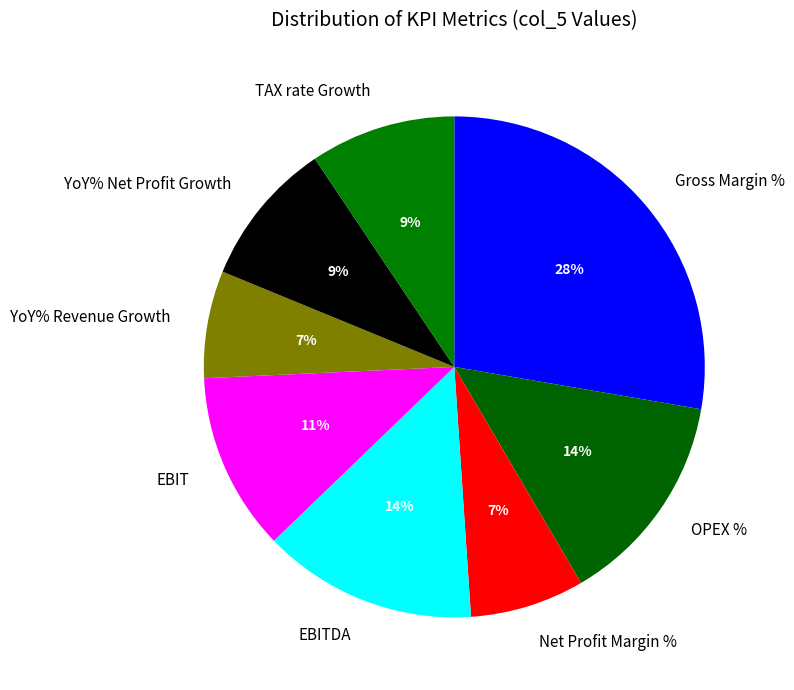

True or false: YoY% Net Profit Growth accounts for 19% of the total.

False